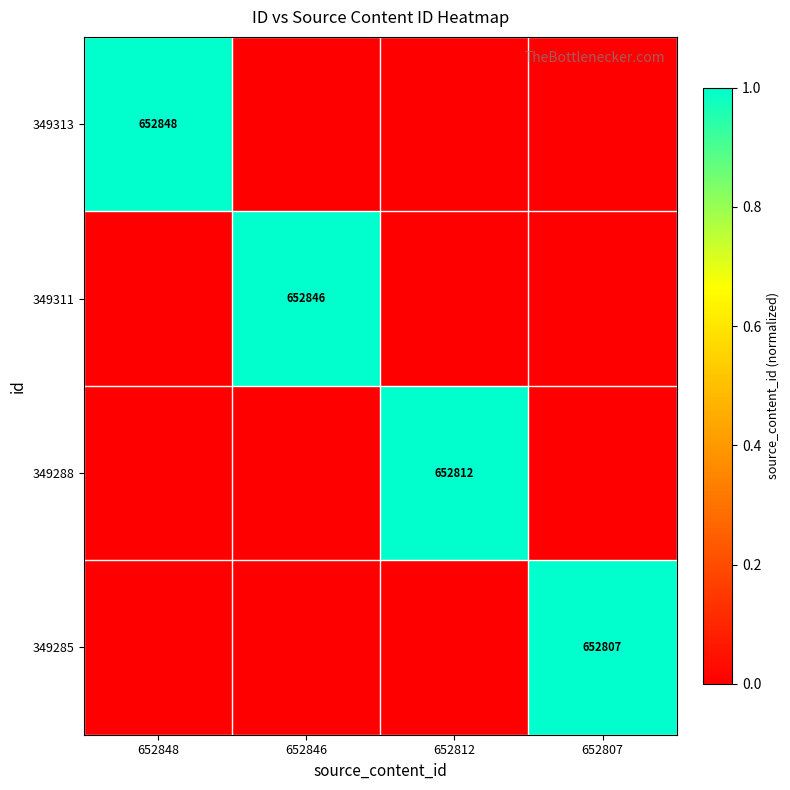

Is it true that 349313 equals 652848 at 652848?

True